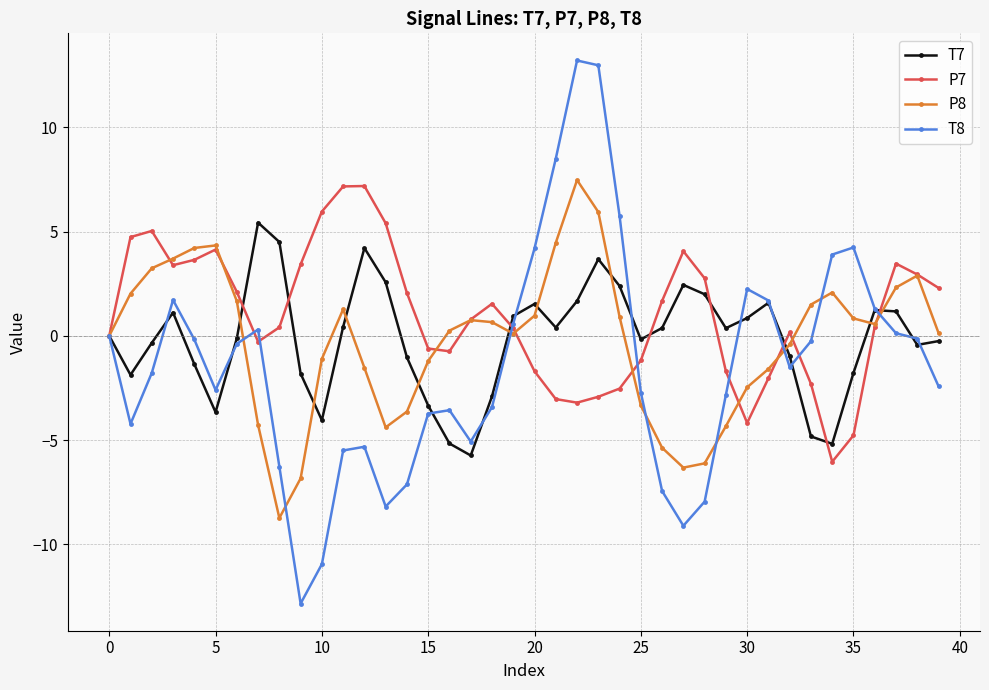

What is the value of the P8 point at the 31st from the left?

-2.5